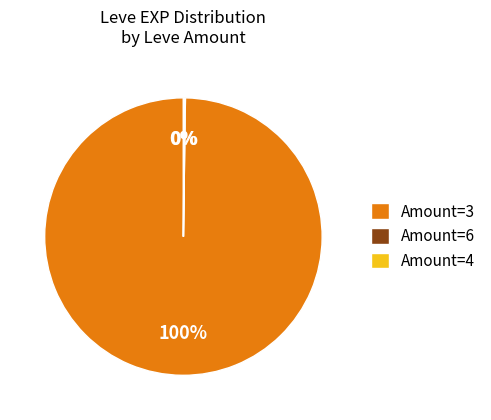

To the nearest percent, what is the average slice percentage?

33%